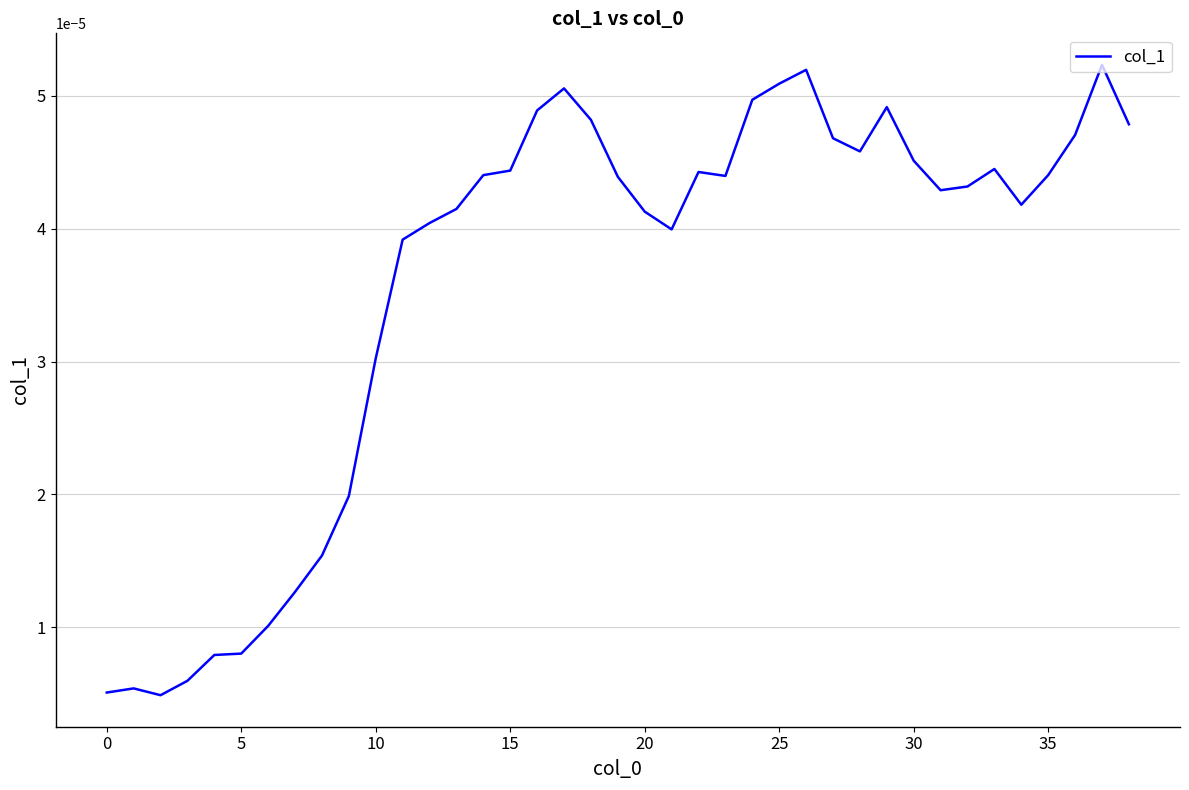

Where is the data nearest to the value 0?

5